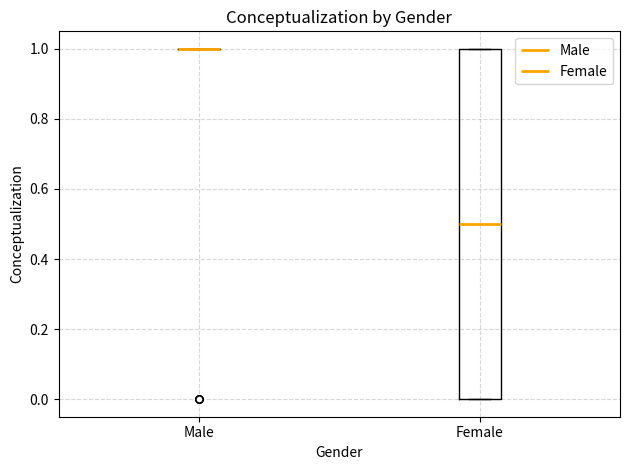

Comparing the boxes themselves (not the whiskers), which one is the tallest?

Female